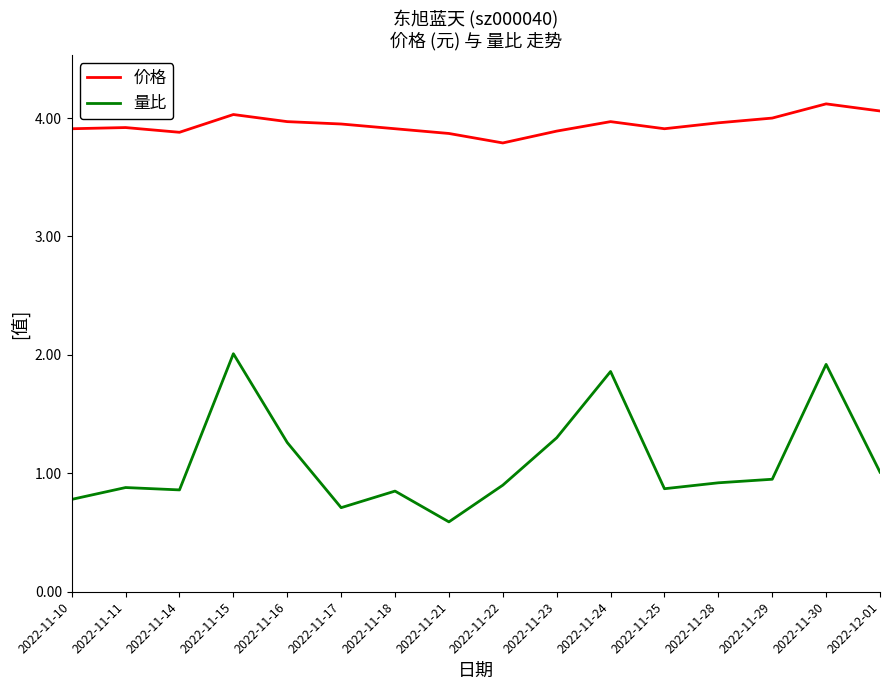

True or false: 价格 has a value of 3.9 at 2022-11-18.

True